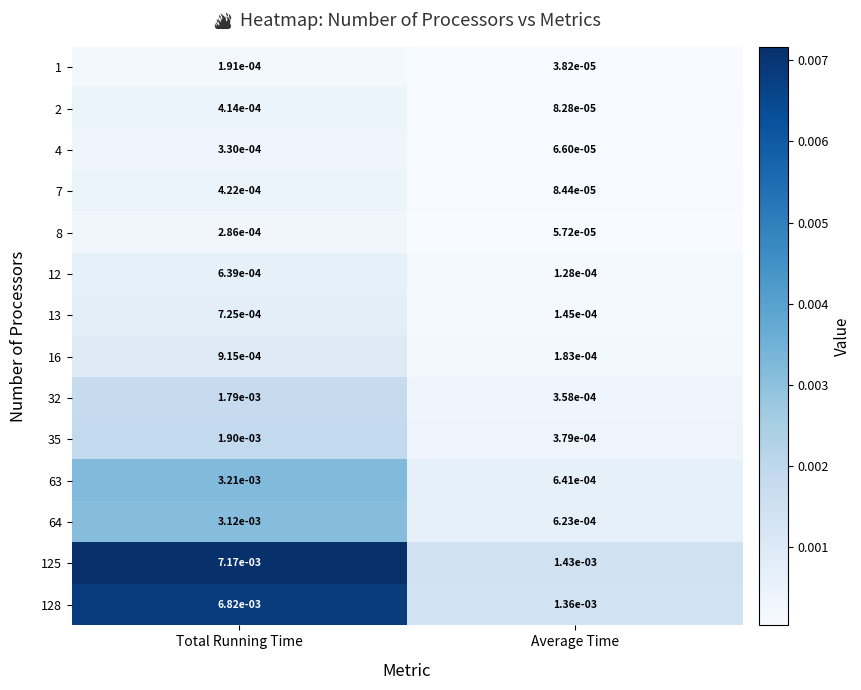

Which series has the widest spread of values?

125